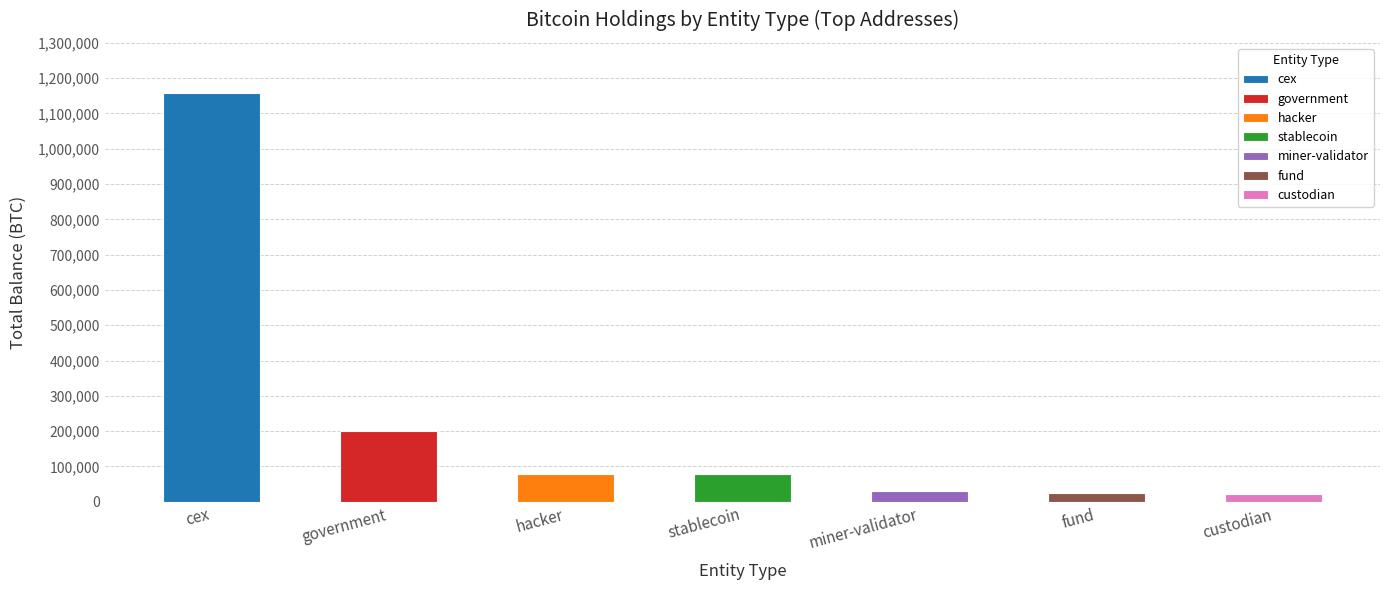

What is the value of the 7th bar from the left?

22583.0